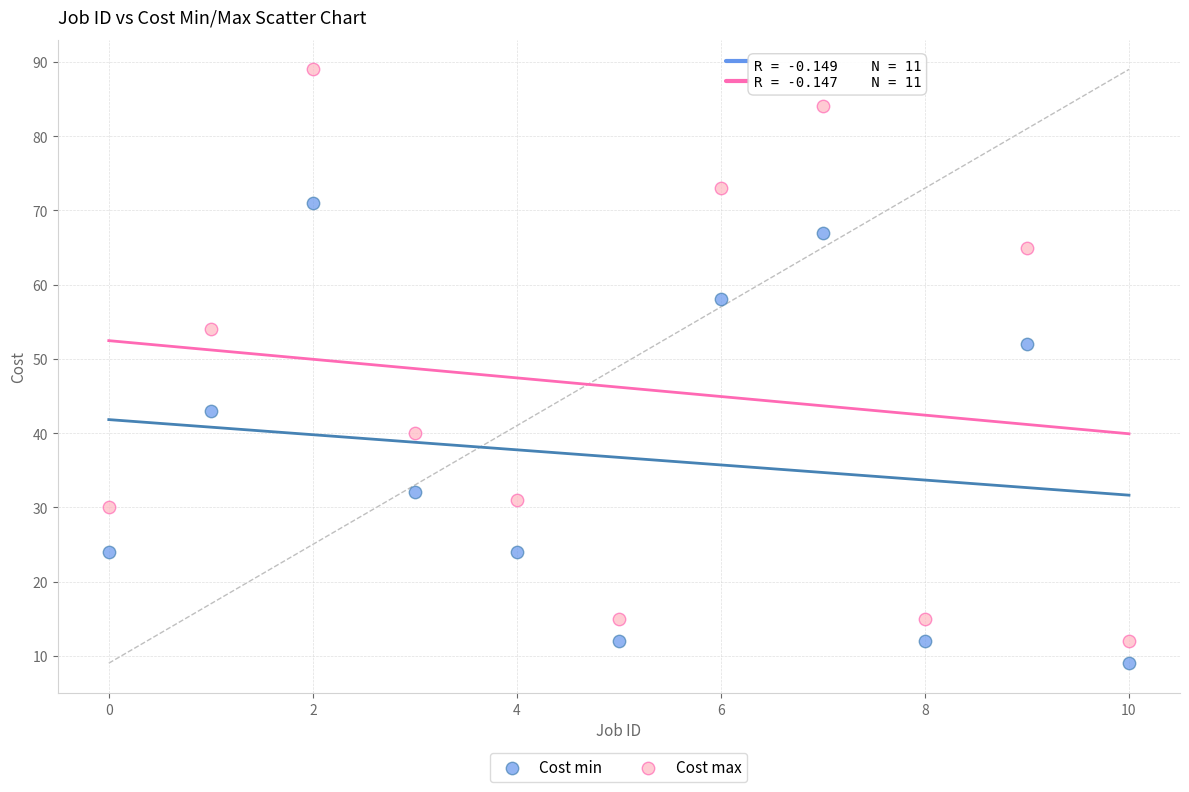

What are all the series names shown in the legend?

Cost min, Cost max